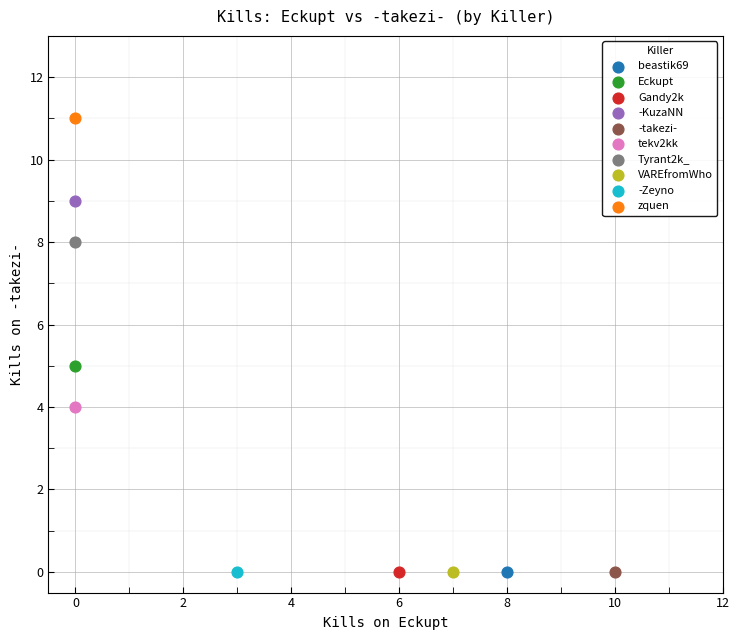

What are all the series names shown in the legend?

beastik69, Eckupt, Gandy2k, -KuzaNN, -takezi-, tekv2kk, Tyrant2k_, VAREfromWho, -Zeyno, zquen